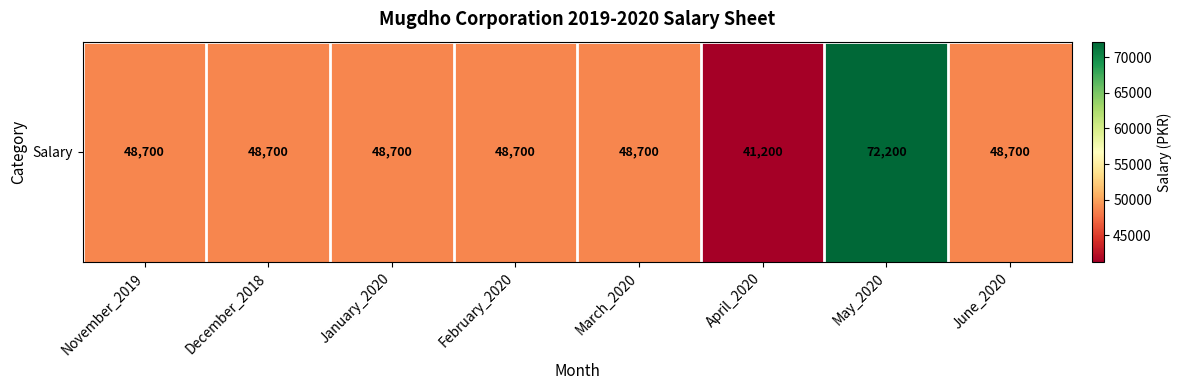

How many values are below 48700?

1